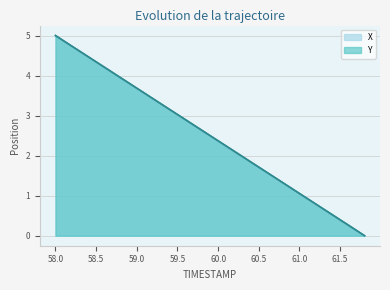

Is it true that X equals 0.1 at 61.6?

False